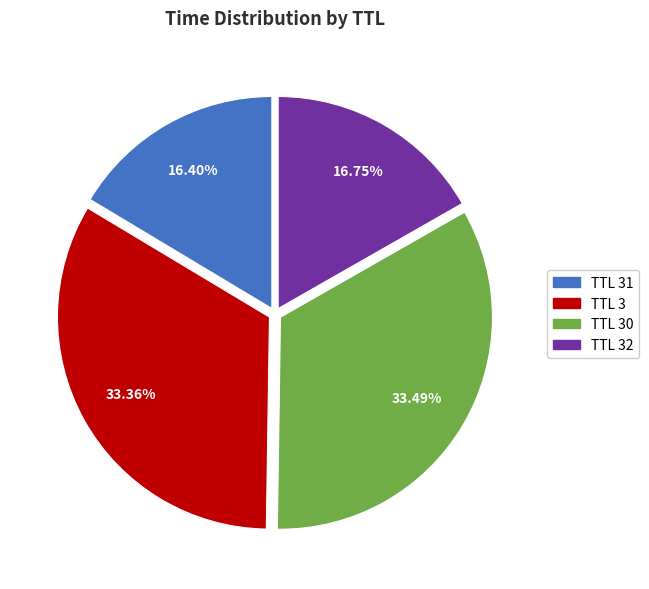

Count the number of slices in the pie.

4